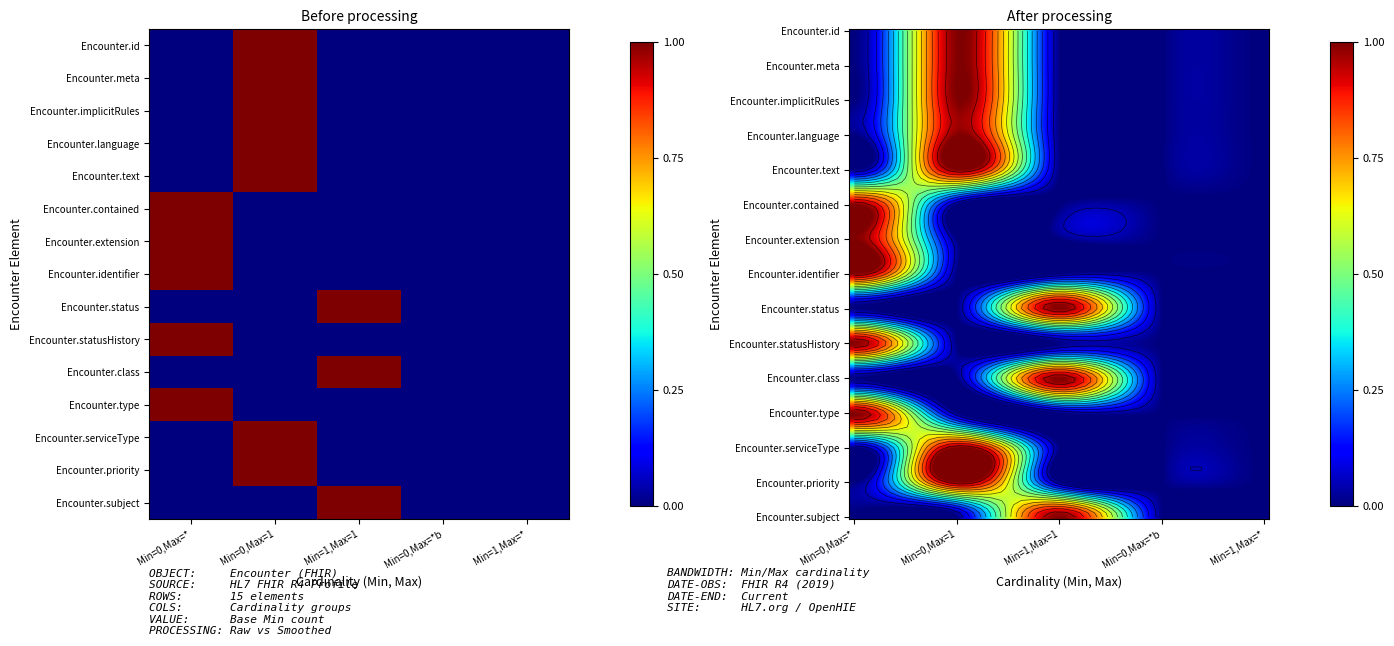

List the labels in order of Min=0, Max=*b value, smallest first.

0, 1, 2, 3, 4, 5, 6, 7, 8, 9, 10, 11, 12, 13, 14